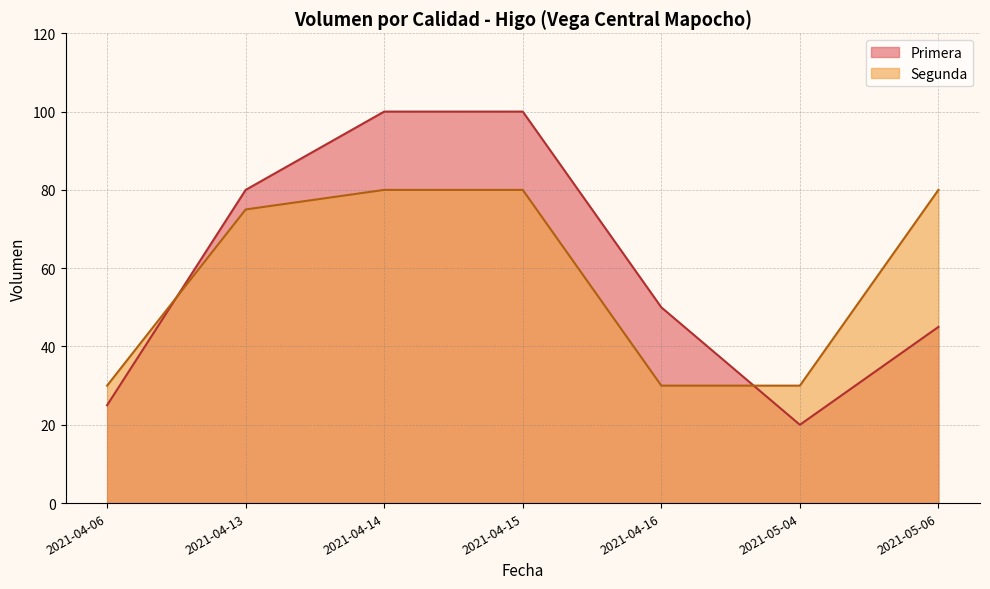

Reading left to right, list all the values displayed in this chart.

Primera: 2021-04-06=25	2021-04-13=80	2021-04-14=100	2021-04-15=100	2021-04-16=50	2021-05-04=20	2021-05-06=45
Segunda: 2021-04-06=30	2021-04-13=75	2021-04-14=80	2021-04-15=80	2021-04-16=30	2021-05-04=30	2021-05-06=80